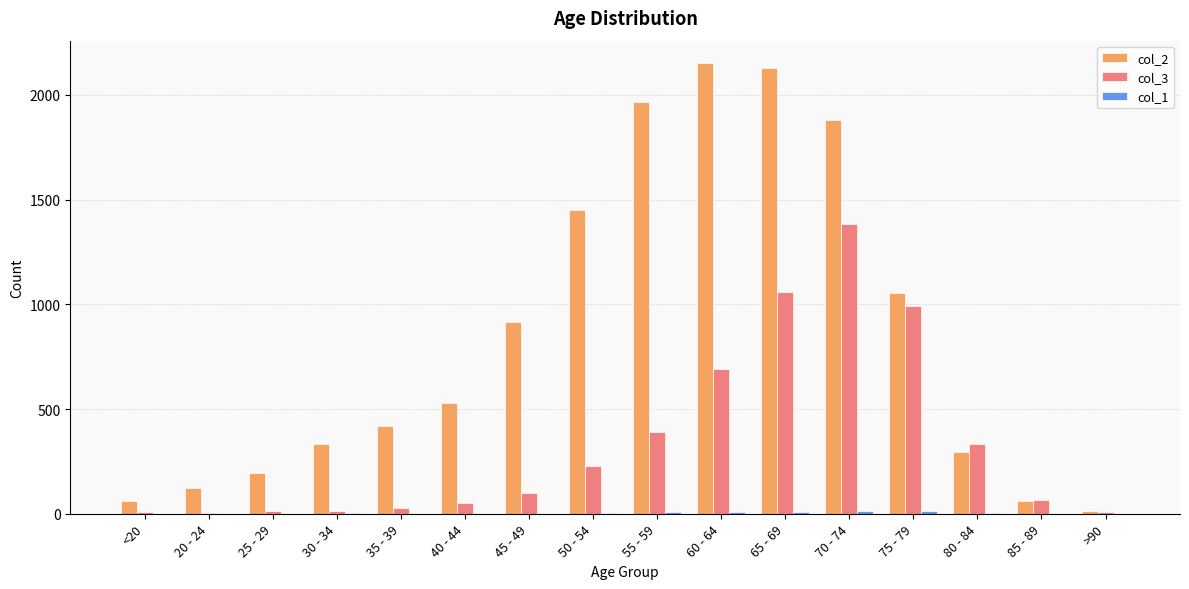

Which series has the largest range (max minus min)?

col_2